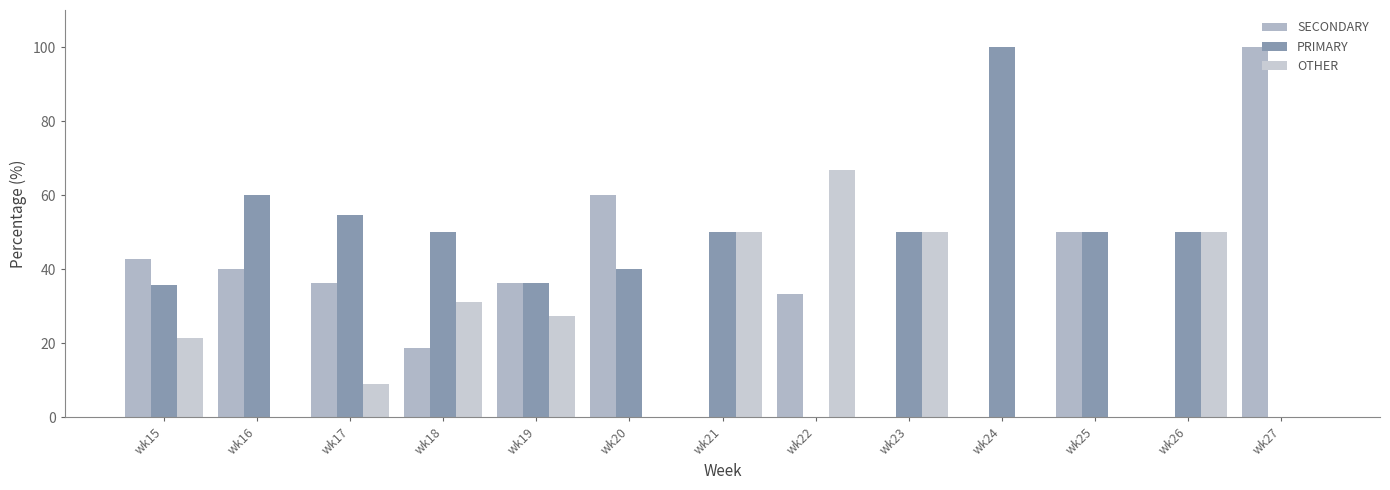

How many series are shown in this chart?

3